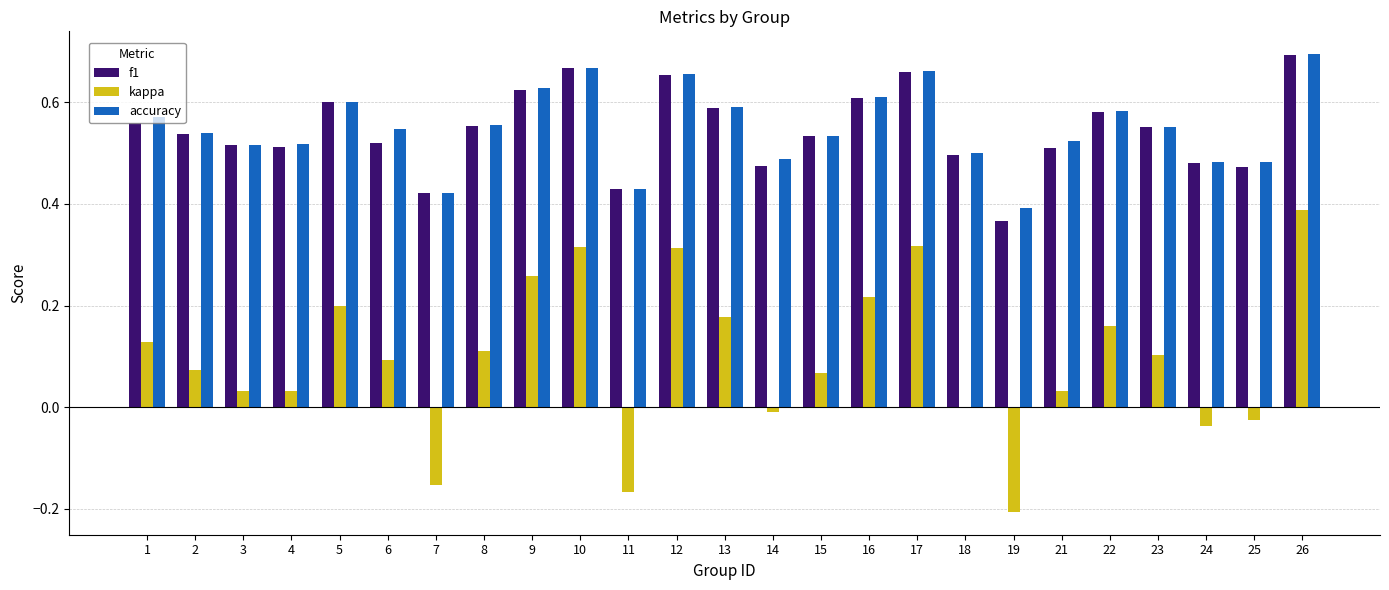

Between 11 and 21, which series saw the biggest shift?

kappa